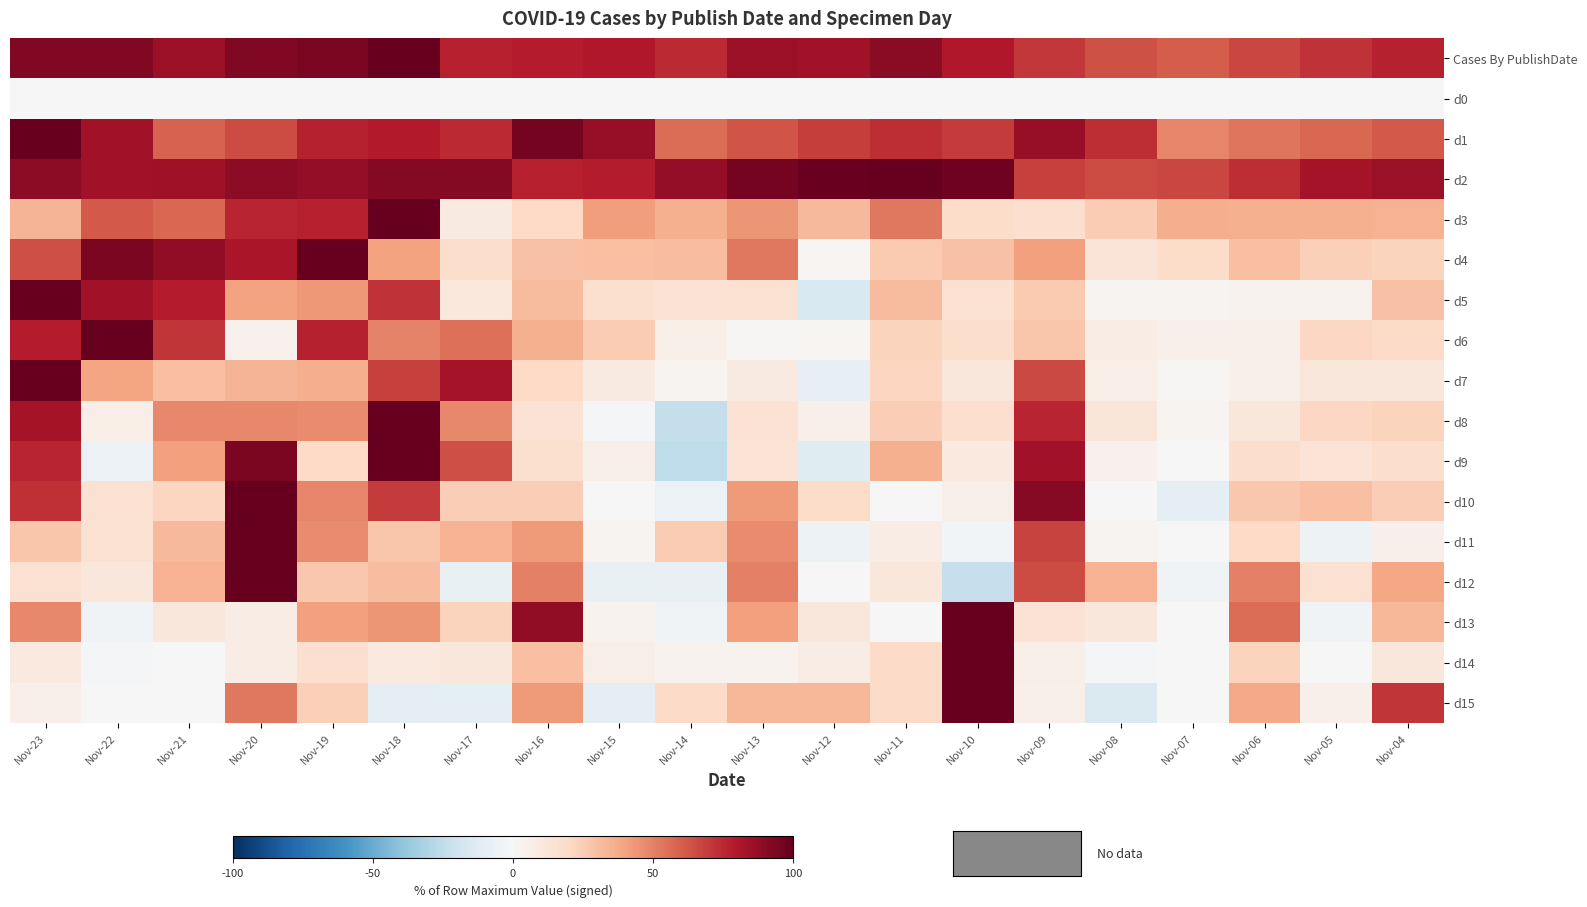

At which category does the chart reach its peak across all series?

Nov-18